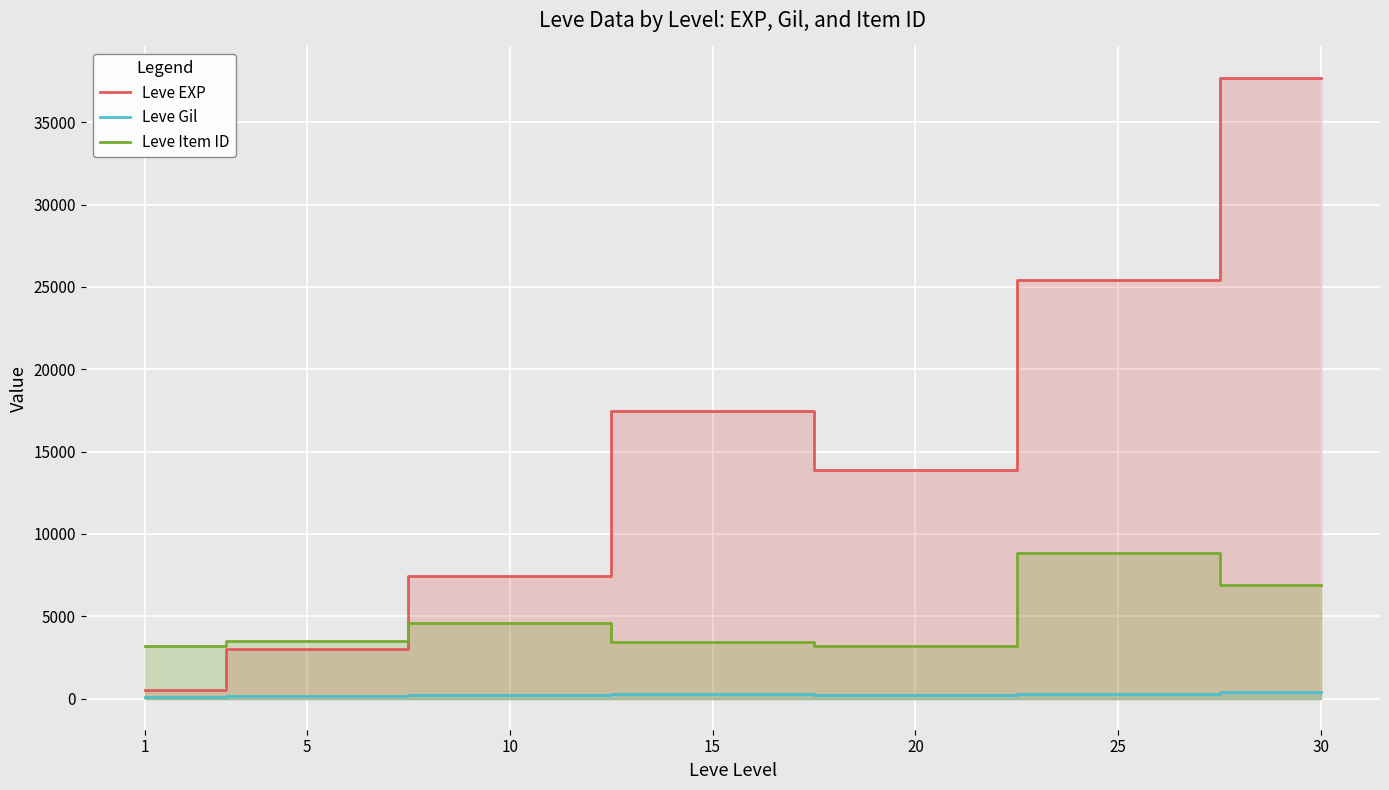

After their last crossing, which series has the higher values: Leve Item ID or Leve EXP?

Leve EXP